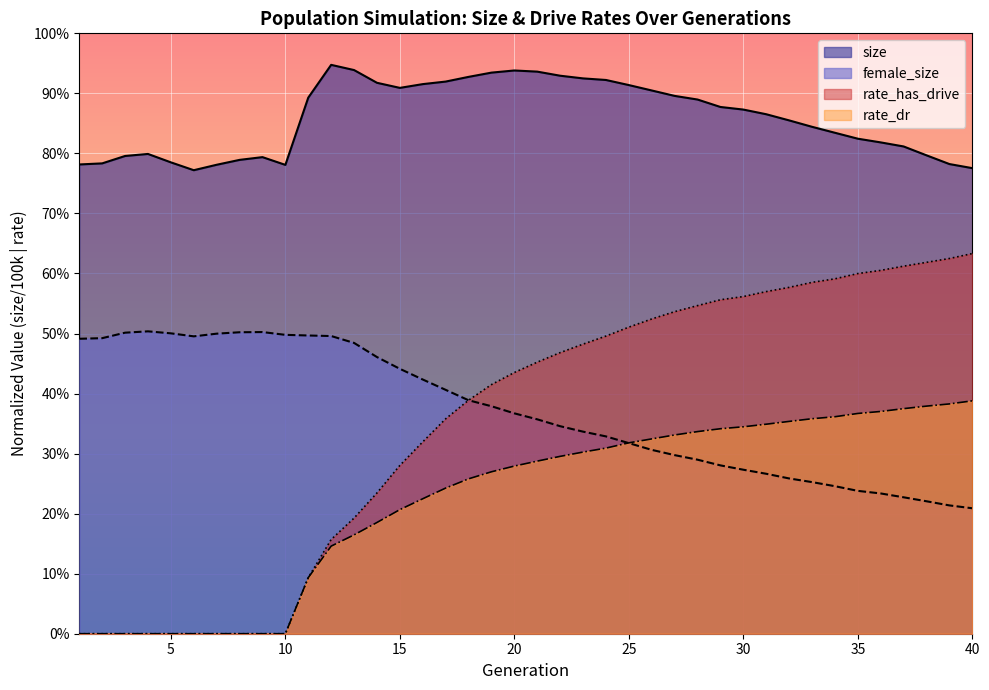

List the series in order of their peak value, lowest first.

rate_dr, female_size, rate_has_drive, size